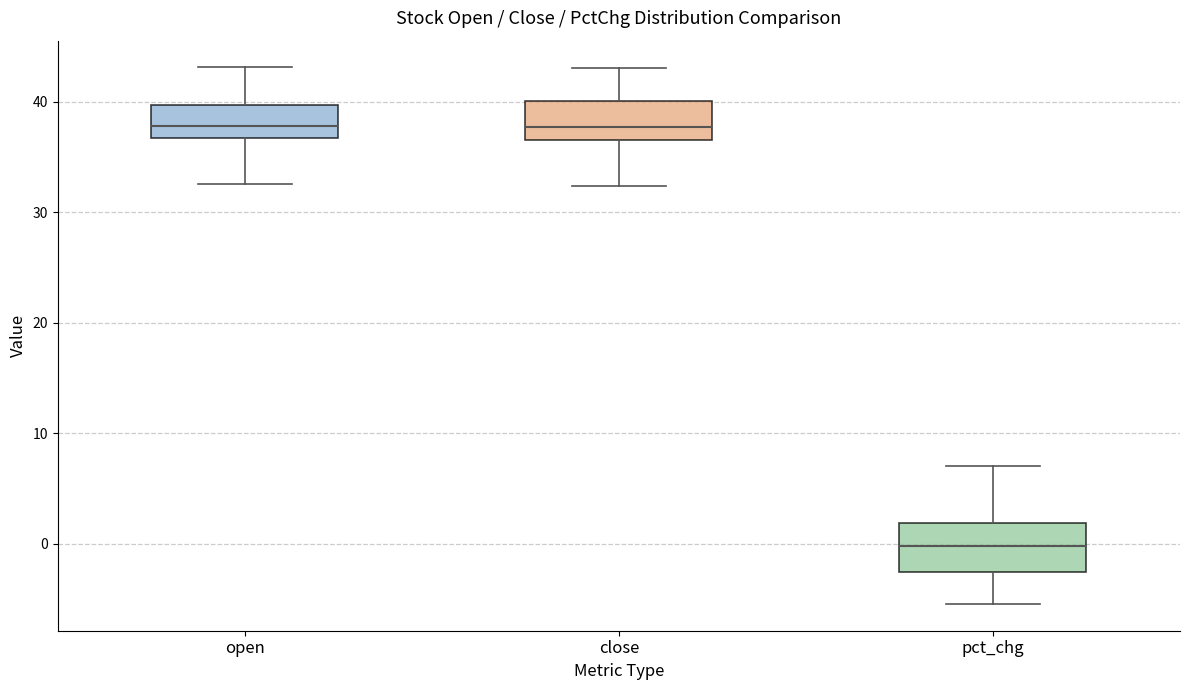

Reading left to right, transcribe this box plot: for each box, give where its median line is, the range the box spans, and where its two whiskers end, as read against the y-axis. The values are not printed on the chart, so give them approximately, as read against the axis.

open: median 38, box 37 to 40, whiskers 33 to 43
close: median 38, box 37 to 40, whiskers 32 to 43
pct_chg: median 0, box -3 to 2, whiskers -5 to 7